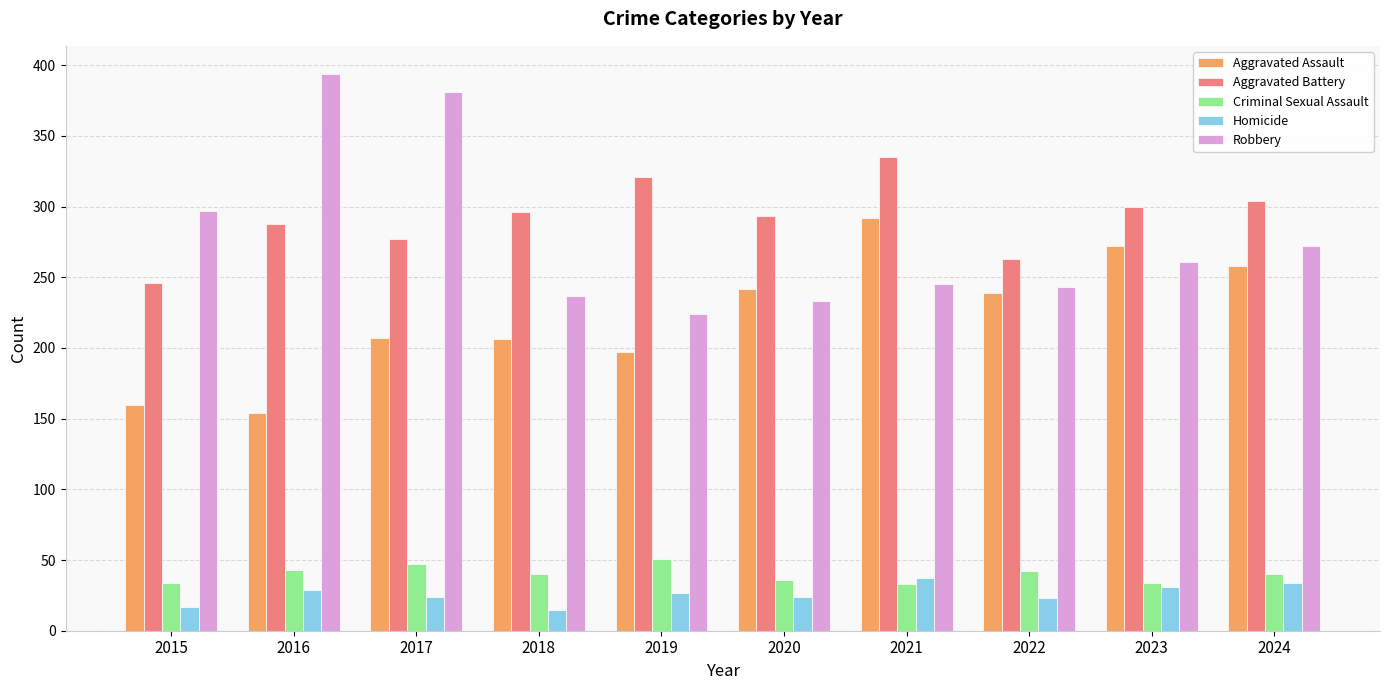

Is it true that Homicide equals 39 at 2020?

False